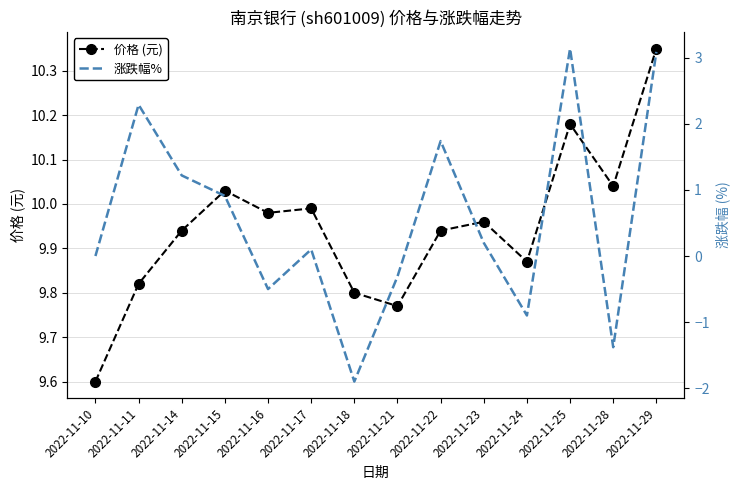

How many lines are shown in the chart?

2